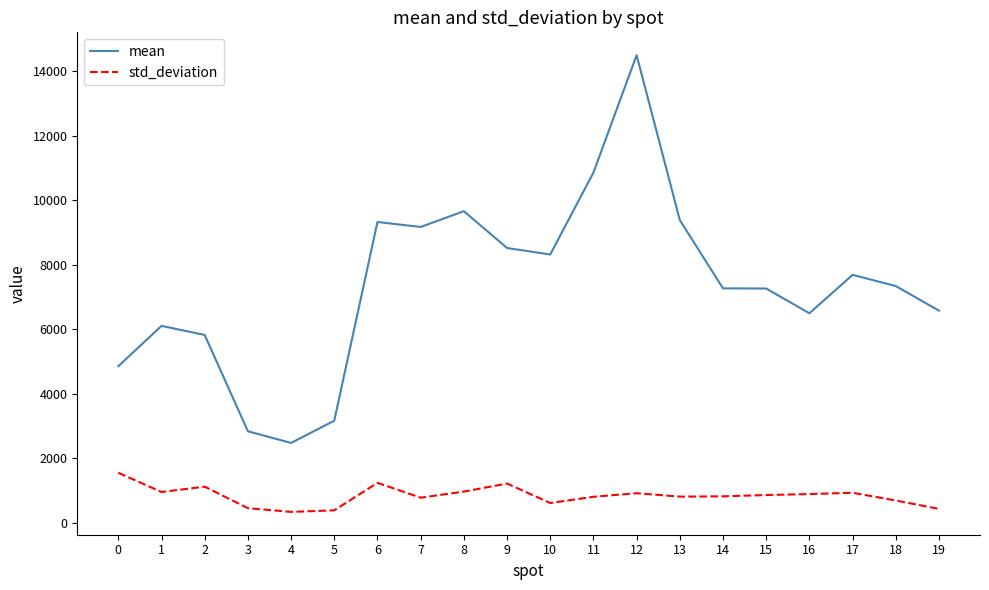

What is the minimum value shown in the chart?

333.6